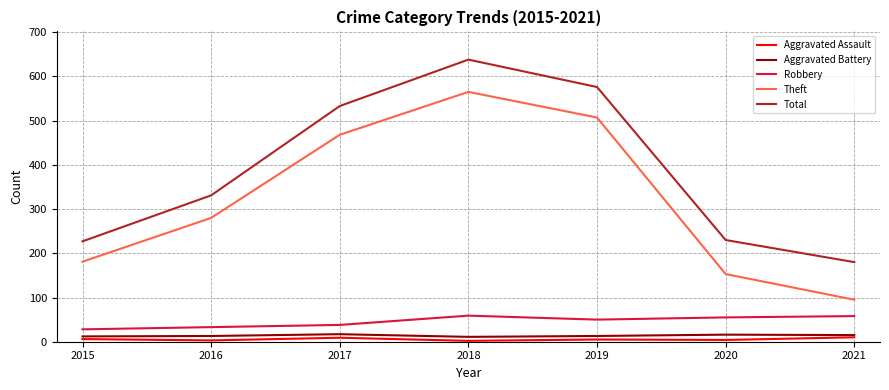

In Aggravated Assault, how many points are lower than both neighbors (excluding endpoints)?

3